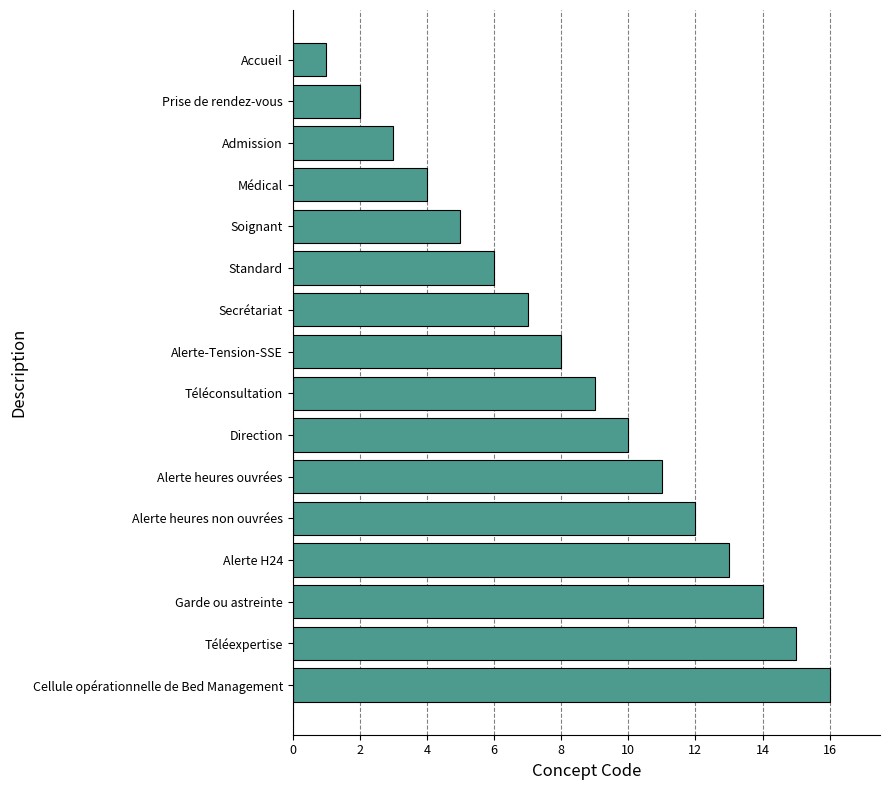

List the labels in order of value, largest first.

Cellule opérationnelle de Bed Management, Téléexpertise, Garde ou astreinte, Alerte H24, Alerte heures non ouvrées, Alerte heures ouvrées, Direction, Téléconsultation, Alerte-Tension-SSE, Secrétariat, Standard, Soignant, Médical, Admission, Prise de rendez-vous, Accueil